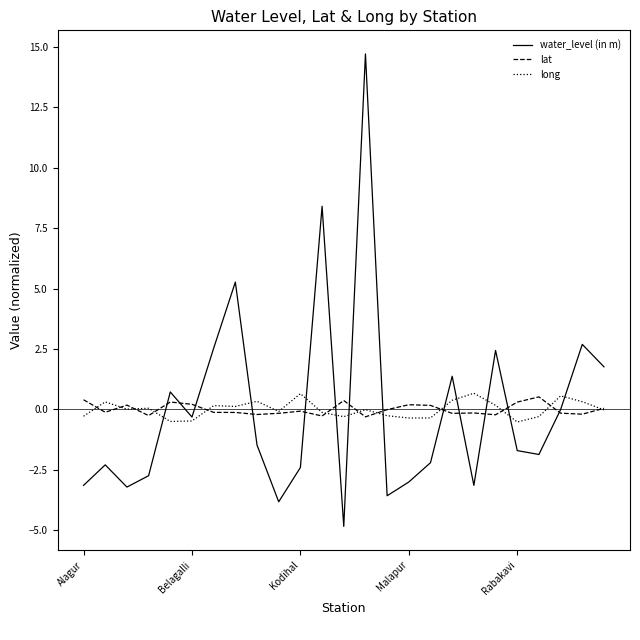

Which series has the largest range (max minus min)?

water_level (in m)